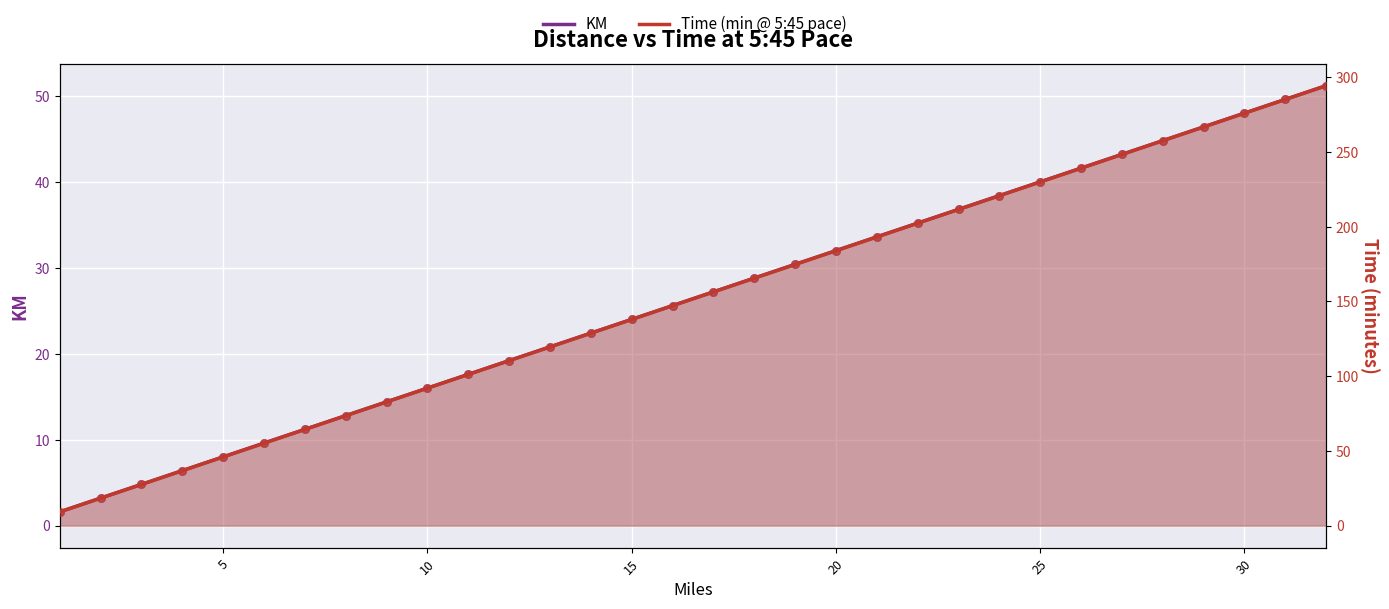

Which series has the largest Y range (max minus min)?

Time (min @ 5:45 pace)